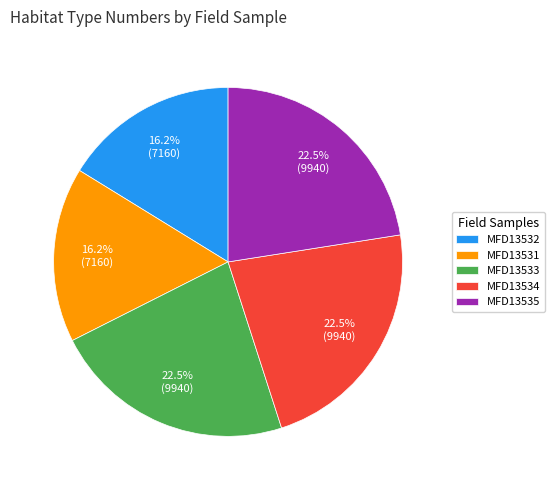

Between MFD13532 and MFD13534, which is larger?

MFD13534